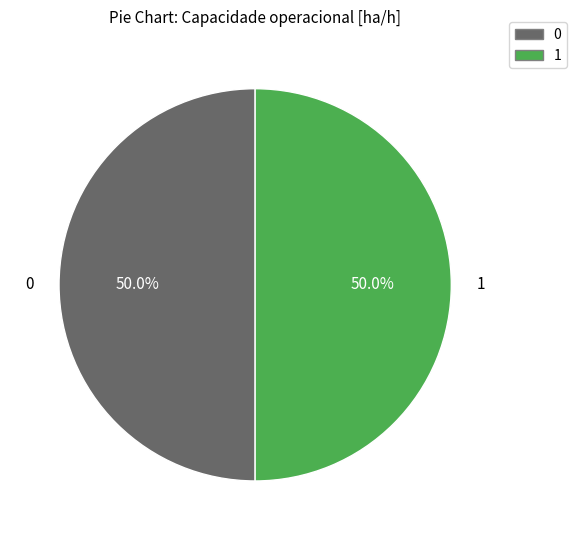

How many segments does this pie chart have?

2